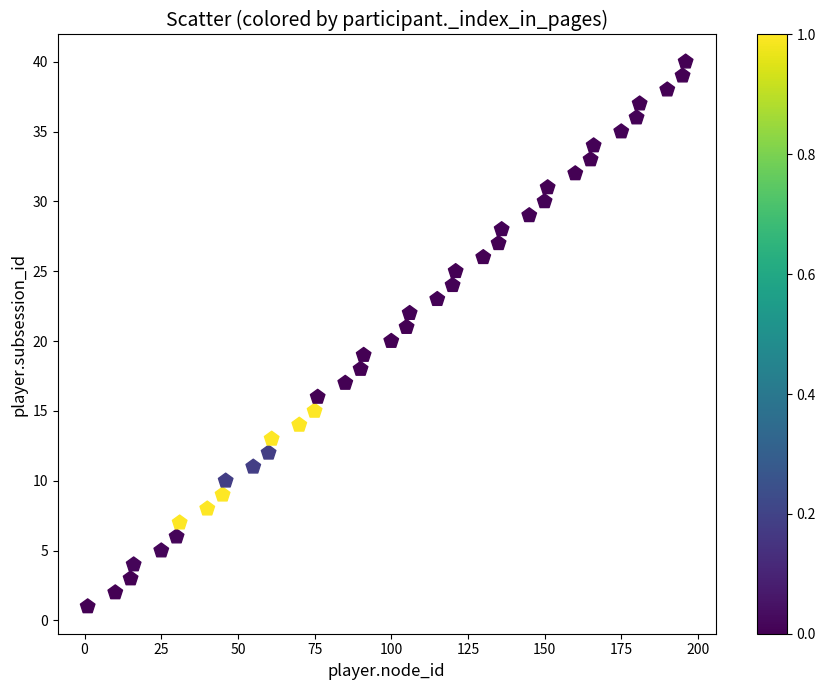

What is the range of X values (max minus min)?

195